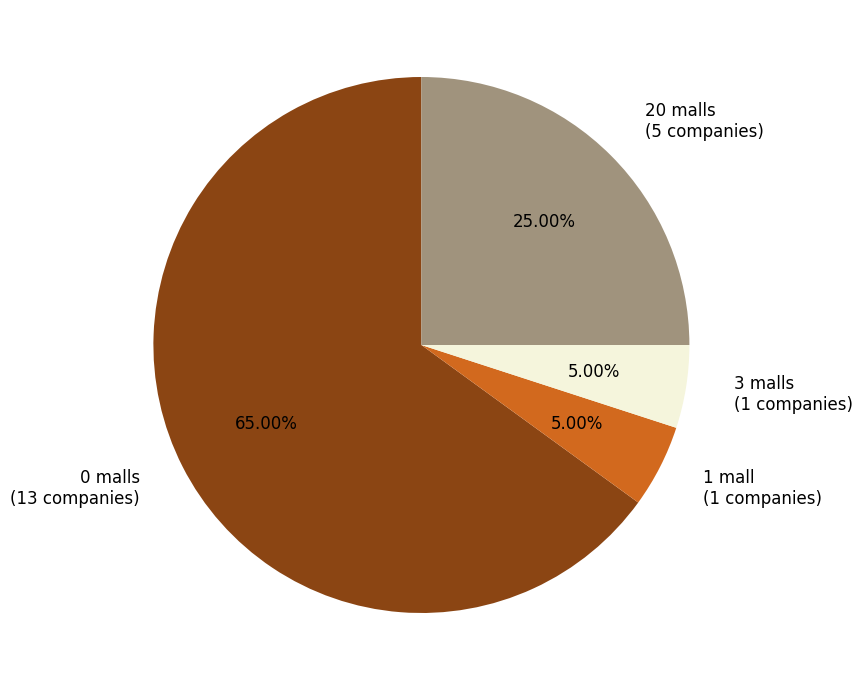

The 20 malls slice represents 25% of the pie. True or false?

True